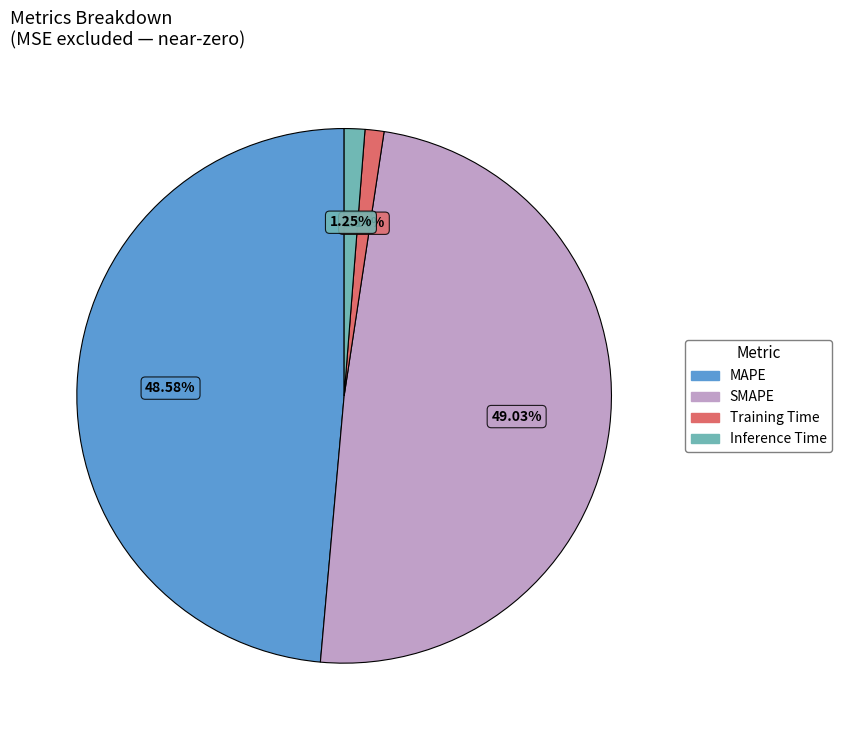

Does any single category account for the majority?

No